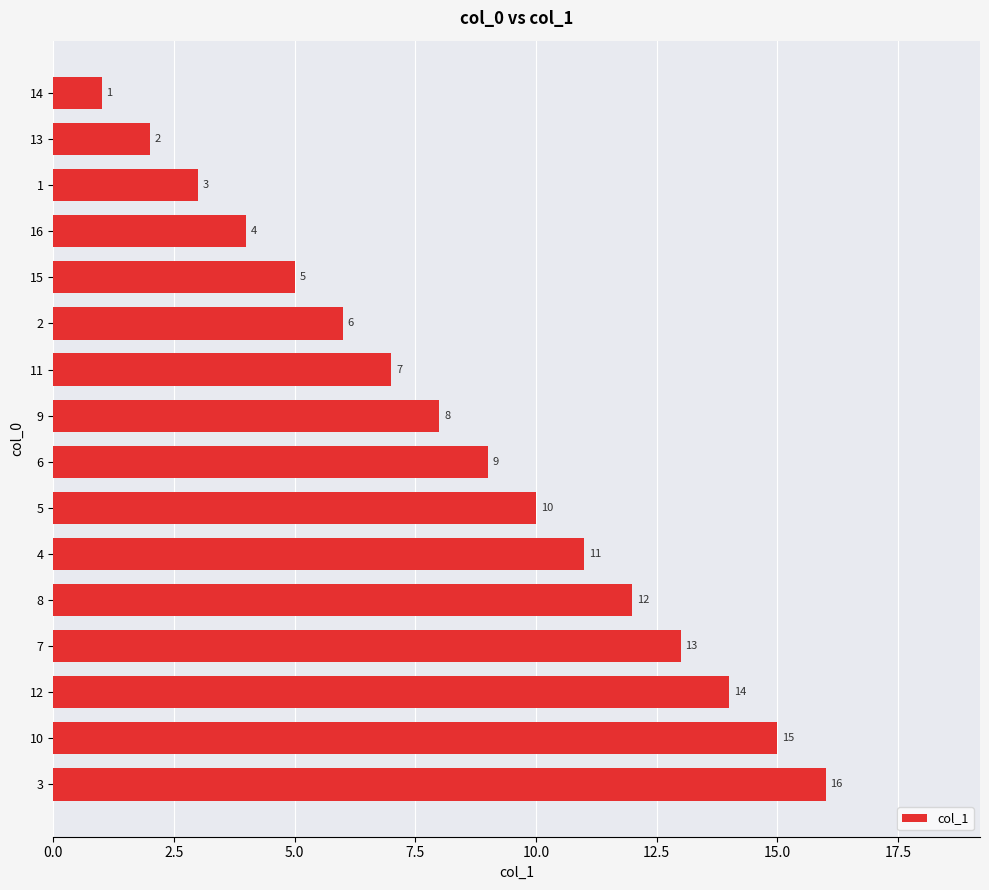

Approximately how many times larger is the value at 2 compared to 3?

0.4